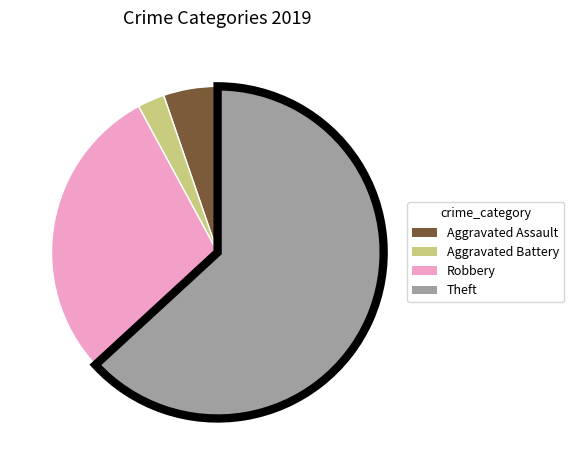

Rank the categories by value from lowest to highest.

Aggravated Battery, Aggravated Assault, Robbery, Theft